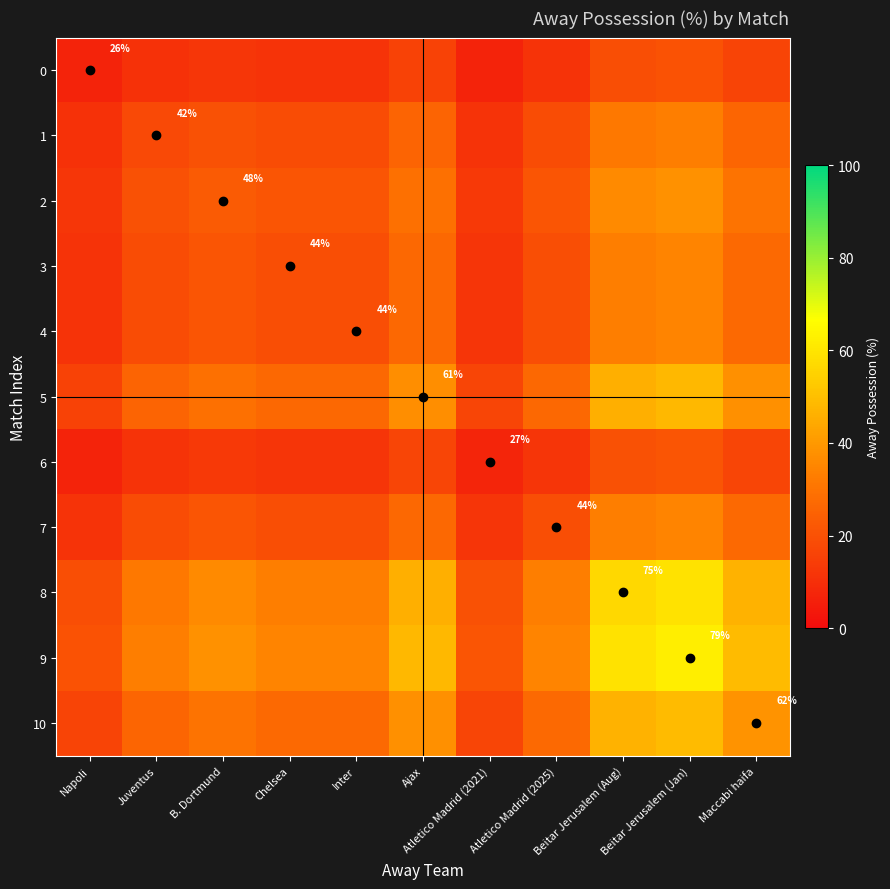

What is the maximum value for 7?

34.8